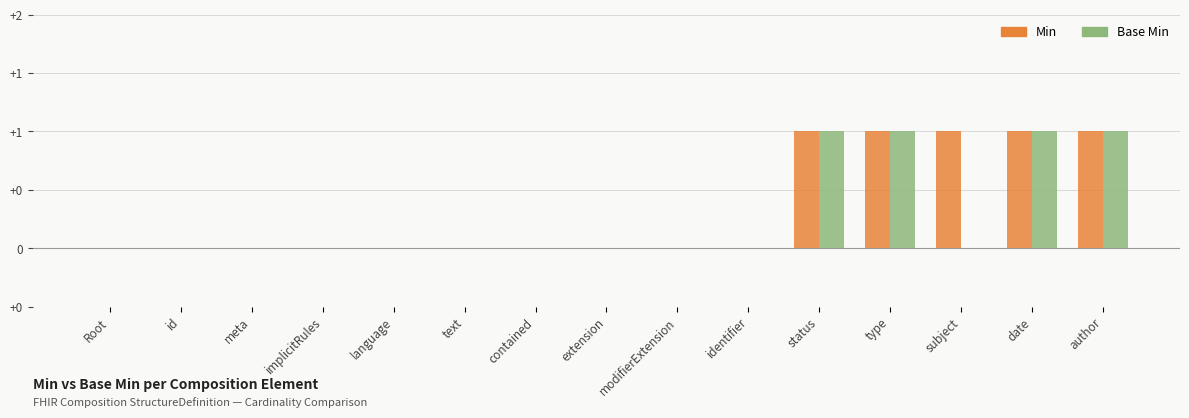

Which has a higher value, contained or subject?

subject